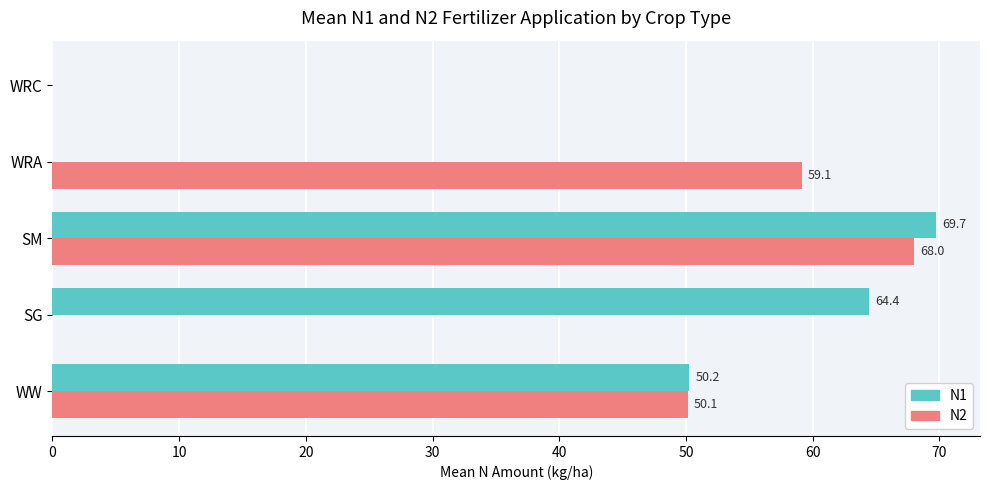

Is the value of N1 at SG greater than the value of N2 at WW?

Yes